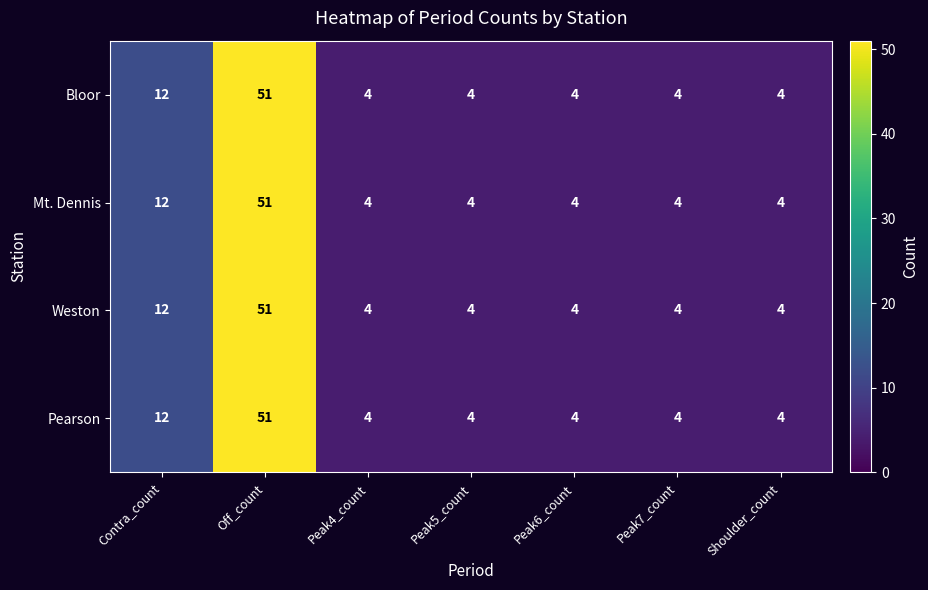

True or false: Bloor has a value of 51 at Off_count.

True